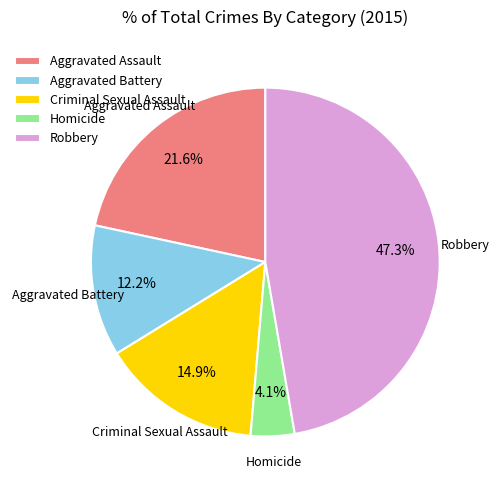

How much of the chart is everything except Criminal Sexual Assault?

85.1%